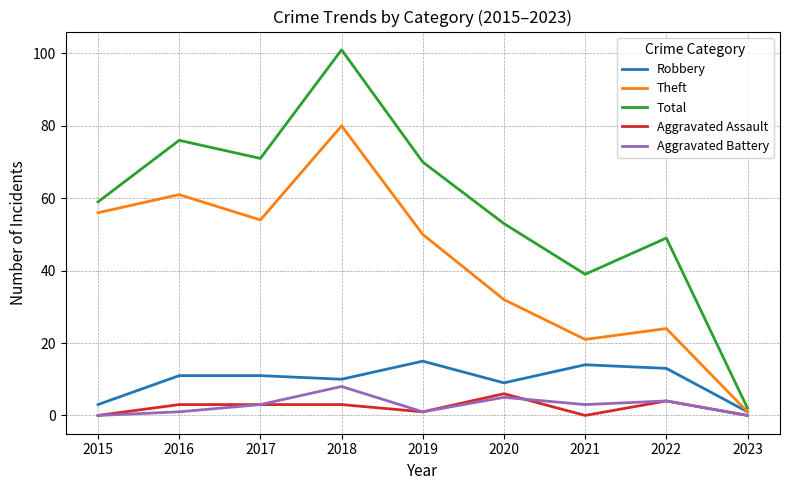

The Robbery series shows 9 at 2020. True or false?

True